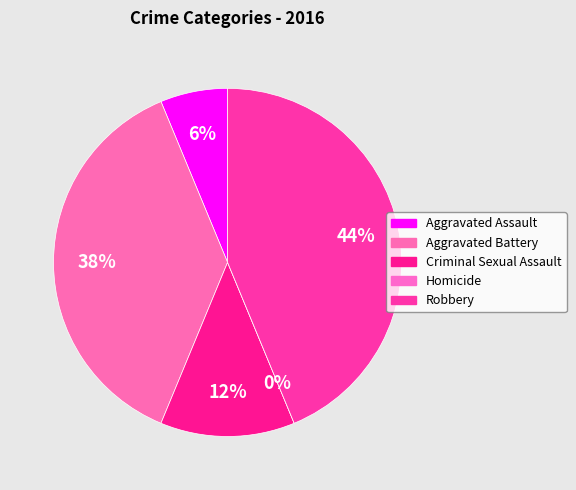

Rank the categories by value from lowest to highest.

Homicide, Aggravated Assault, Criminal Sexual Assault, Aggravated Battery, Robbery